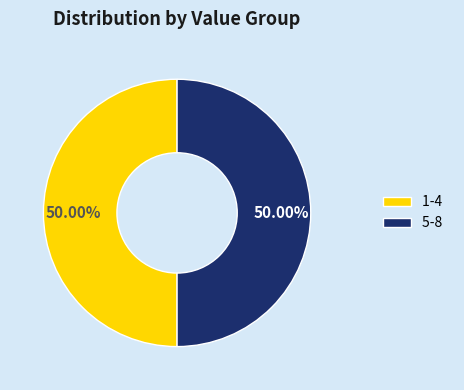

How many segments does this pie chart have?

2